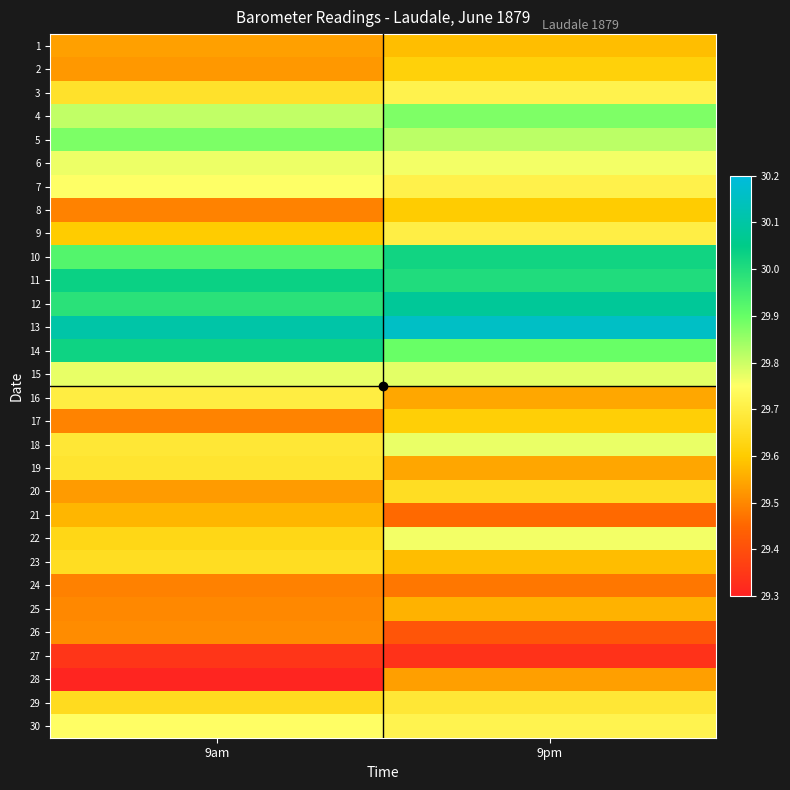

Reading left to right, transcribe all the data shown in this chart.

1: 9am=29.5	9pm=29.6
2: 9am=29.5	9pm=29.6
3: 9am=29.7	9pm=29.7
4: 9am=29.8	9pm=29.9
5: 9am=29.9	9pm=29.8
6: 9am=29.8	9pm=29.8
7: 9am=29.8	9pm=29.7
8: 9am=29.5	9pm=29.6
9: 9am=29.6	9pm=29.7
10: 9am=29.9	9pm=30.0
11: 9am=30.0	9pm=30.0
12: 9am=30.0	9pm=30.1
13: 9am=30.1	9pm=30.2
14: 9am=30.0	9pm=29.9
15: 9am=29.8	9pm=29.8
16: 9am=29.7	9pm=29.5
17: 9am=29.5	9pm=29.6
18: 9am=29.7	9pm=29.8
19: 9am=29.7	9pm=29.5
20: 9am=29.5	9pm=29.7
21: 9am=29.6	9pm=29.5
22: 9am=29.6	9pm=29.8
23: 9am=29.7	9pm=29.6
24: 9am=29.5	9pm=29.5
25: 9am=29.5	9pm=29.6
26: 9am=29.5	9pm=29.4
27: 9am=29.3	9pm=29.3
28: 9am=29.3	9pm=29.5
29: 9am=29.6	9pm=29.7
30: 9am=29.7	9pm=29.7